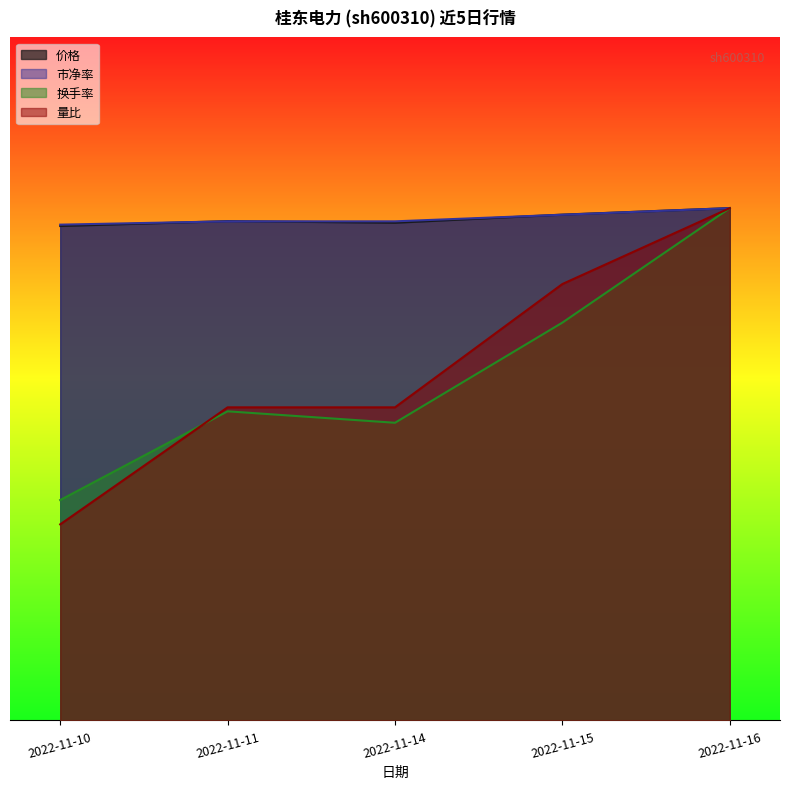

Reading left to right, transcribe all the data shown in this chart.

价格: 2022-11-10=4.3	2022-11-11=4.4	2022-11-14=4.4	2022-11-15=4.4	2022-11-16=4.5
市净率: 2022-11-10=4.4	2022-11-11=4.4	2022-11-14=4.4	2022-11-15=4.4	2022-11-16=4.5
换手率: 2022-11-10=1.9	2022-11-11=2.7	2022-11-14=2.6	2022-11-15=3.5	2022-11-16=4.5
量比: 2022-11-10=1.7	2022-11-11=2.7	2022-11-14=2.7	2022-11-15=3.8	2022-11-16=4.5